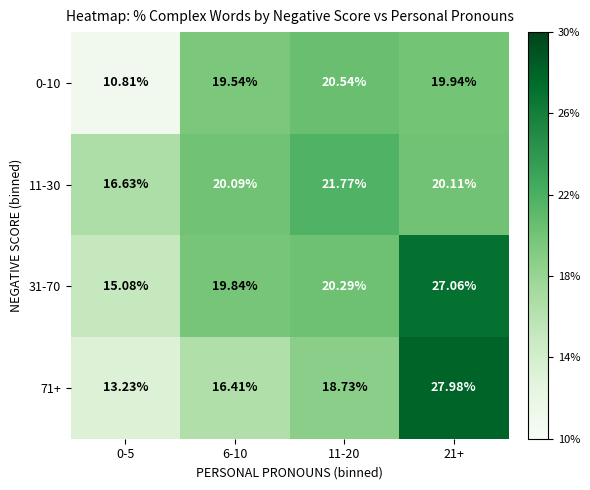

Which series has the largest range (max minus min)?

71+